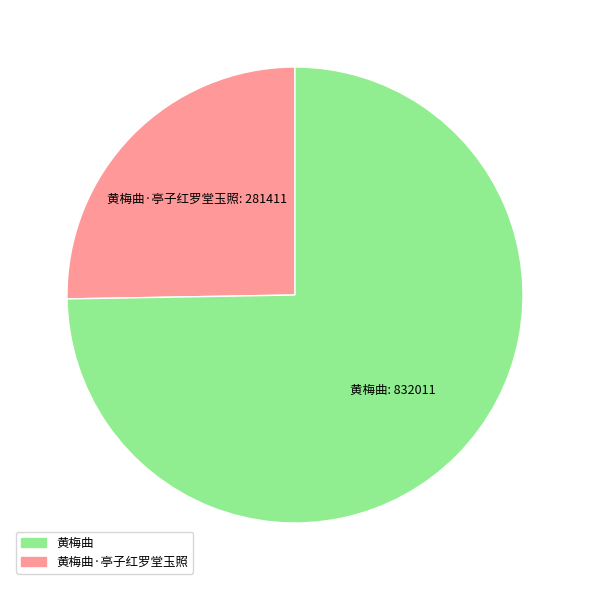

Count the number of slices in the pie.

2